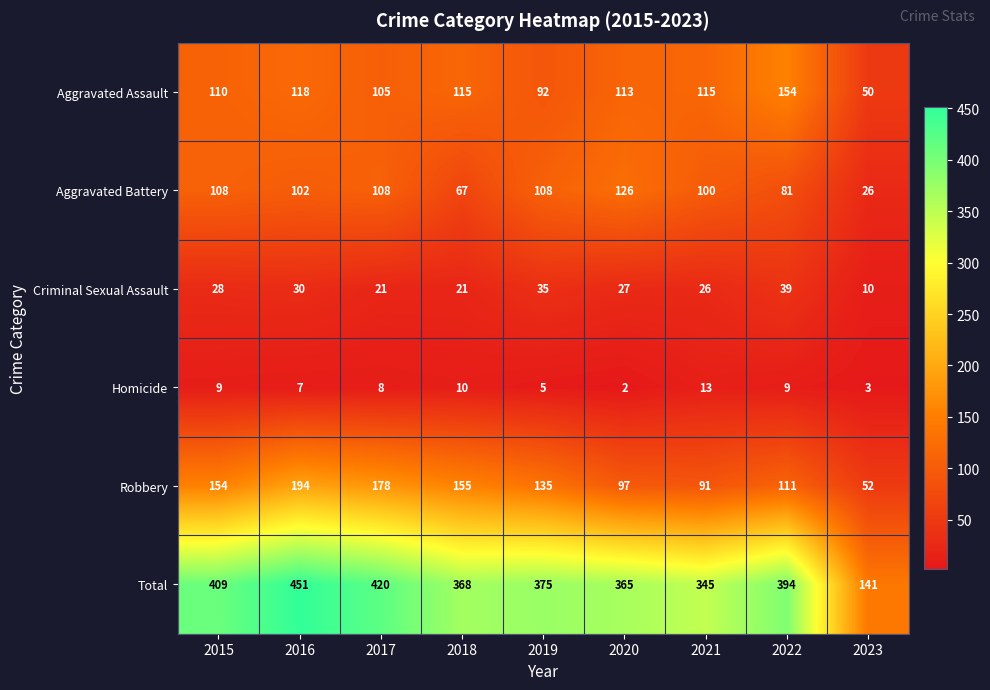

Is it true that Robbery equals 58 at 2021?

False